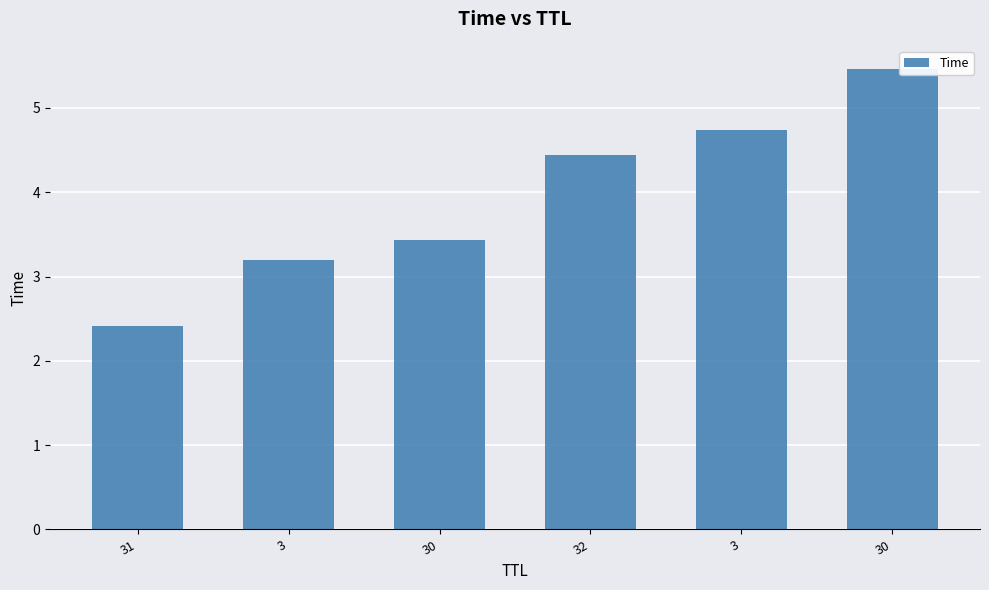

At which category does the chart reach its minimum across all series?

31